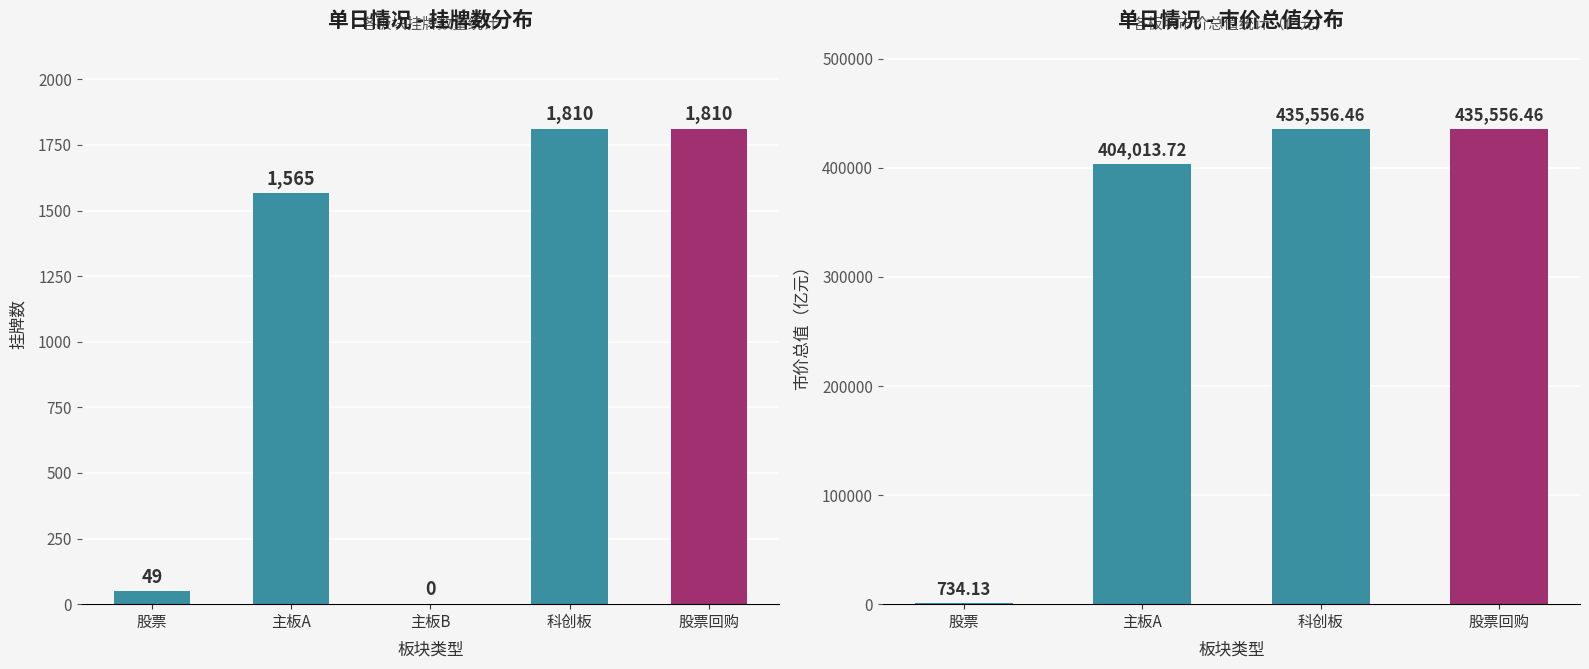

Where does the 科创板 series first go above 1810?

市价总值